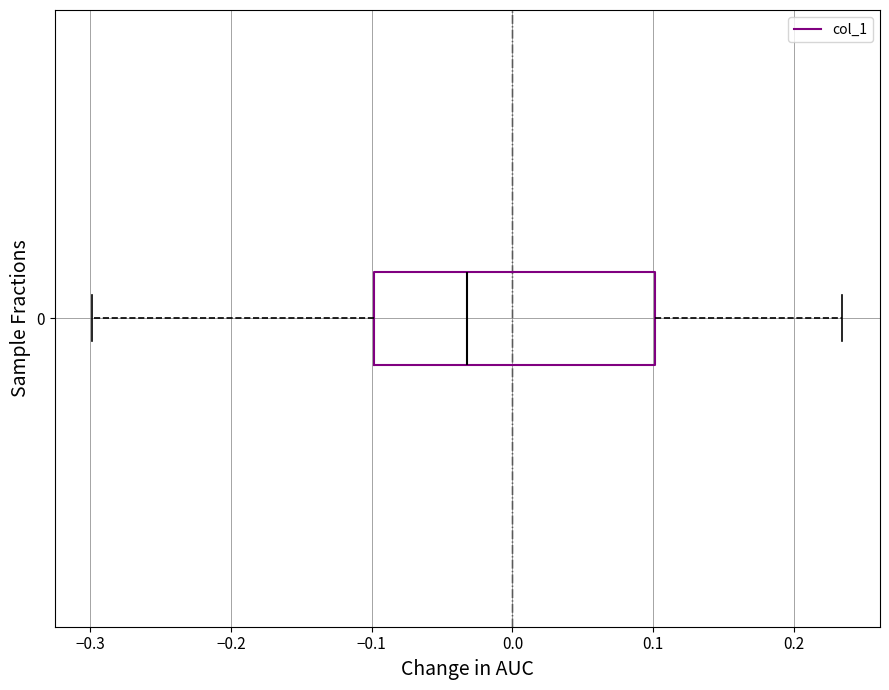

Transcribe this box plot: give where the median line is, the range the box spans, and where the two whiskers end, as read against the x-axis. The values are not printed on the chart, so give them approximately, as read against the axis.

median -0.03, box -0.10 to 0.10, whiskers -0.30 to 0.23